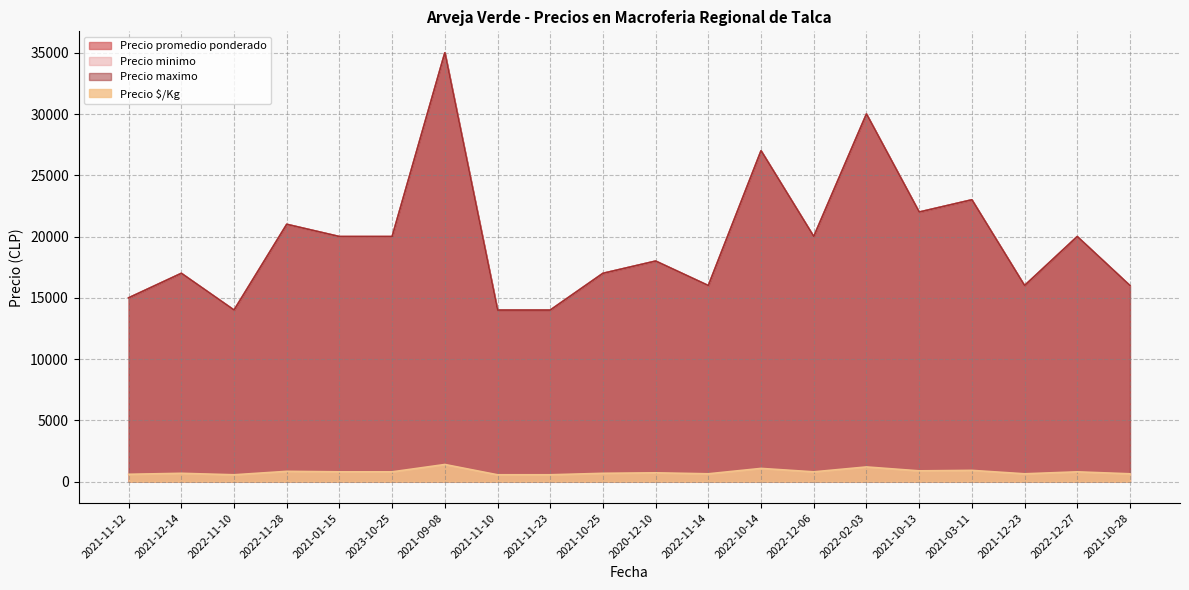

Where is the first local minimum for Precio promedio ponderado?

2022-11-10